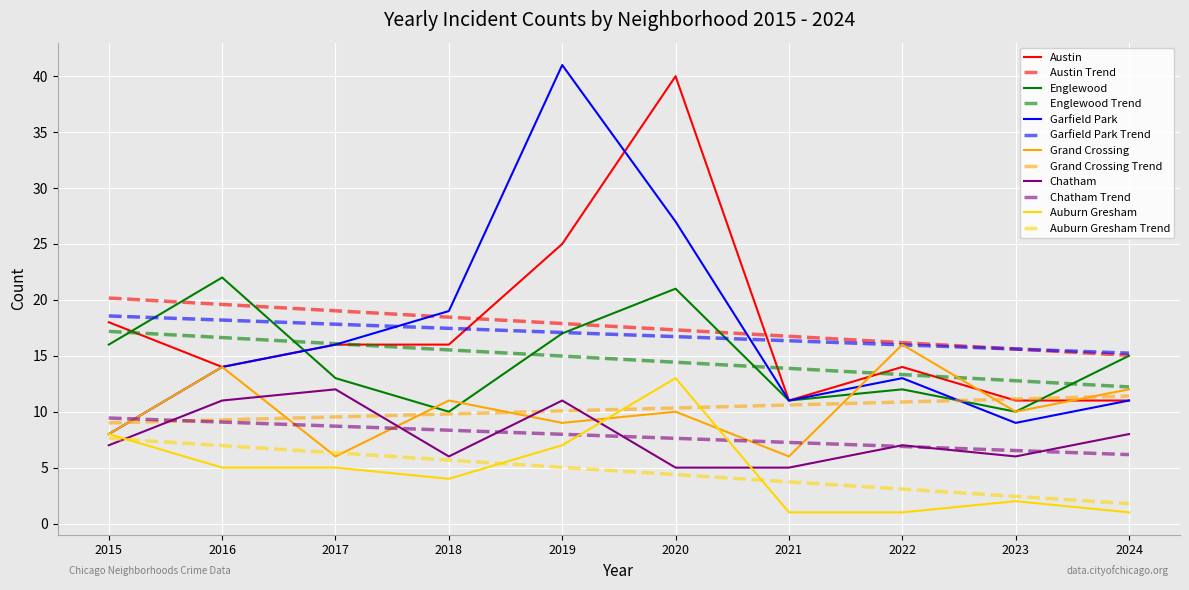

What are all the series names shown in the legend?

Austin, Austin Trend, Englewood, Englewood Trend, Garfield Park, Garfield Park Trend, Grand Crossing, Grand Crossing Trend, Chatham, Chatham Trend, Auburn Gresham, Auburn Gresham Trend